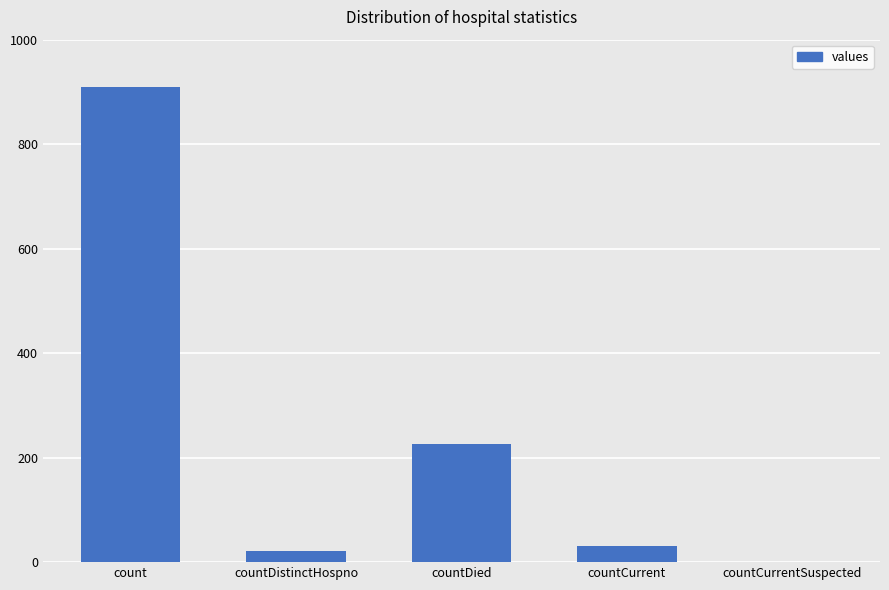

What is the change in value from countCurrent to countCurrentSuspected?

-31